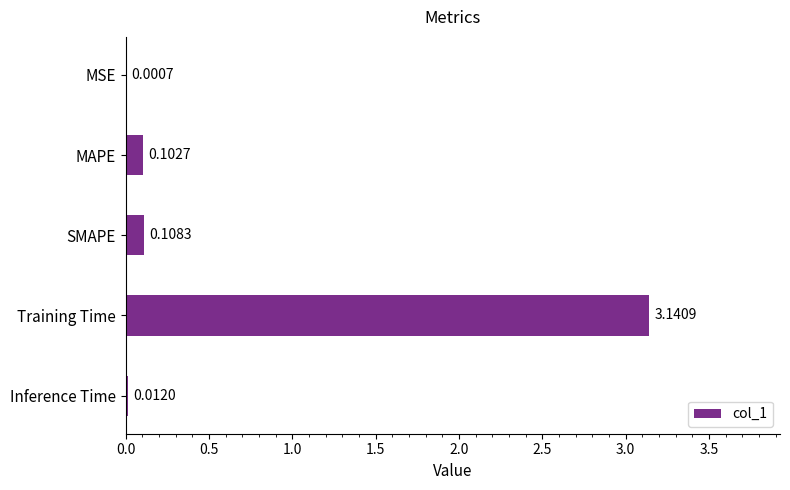

Between Training Time and Inference Time, which is larger?

Training Time